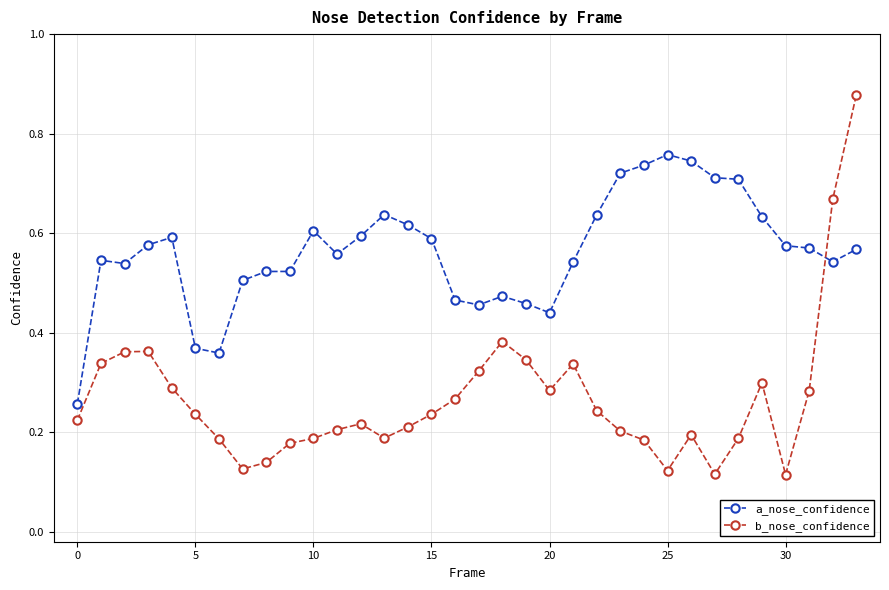

List the series in order of their peak value, highest first.

b_nose_confidence, a_nose_confidence